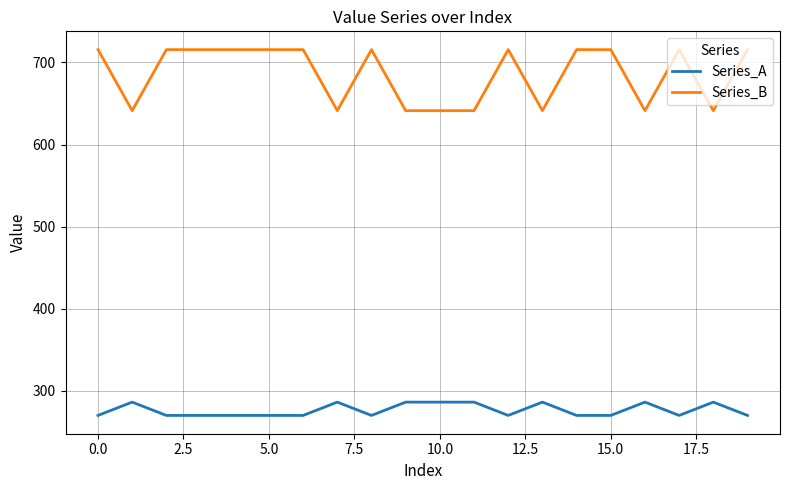

How many series are shown in this chart?

2